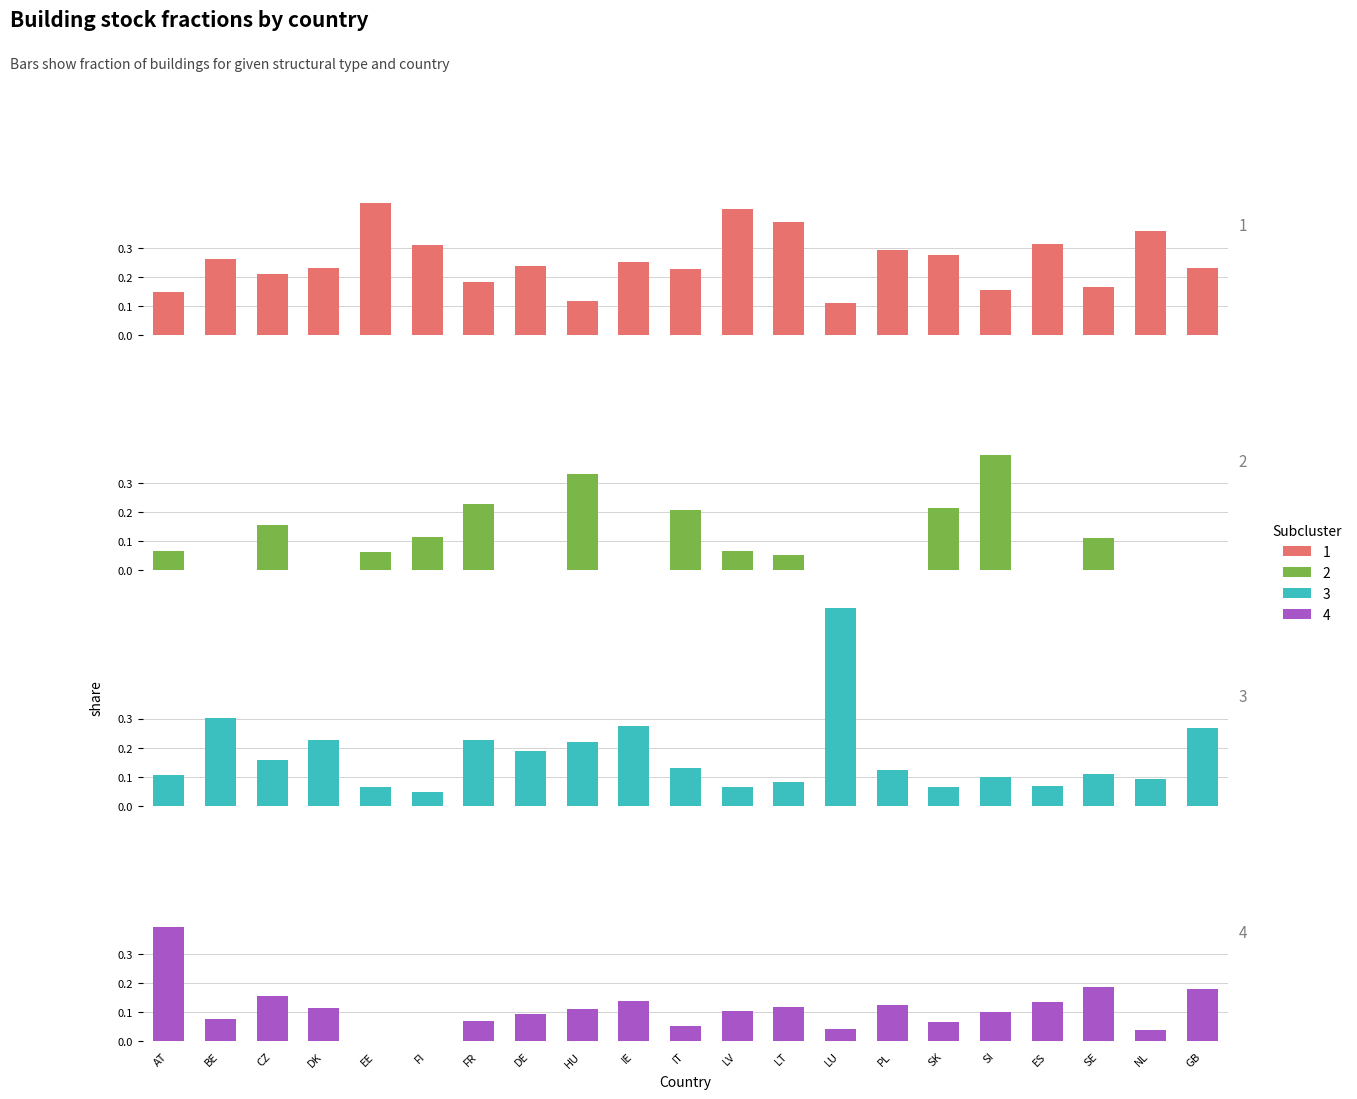

Is it true that S2 equals 0.6 at SI?

False